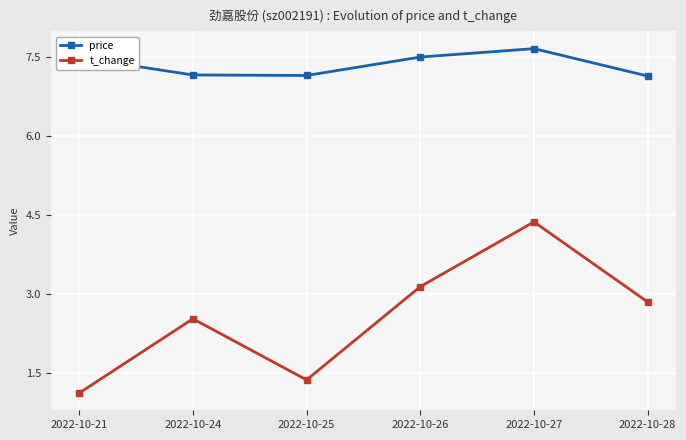

What is the average value of the t_change series?

2.6